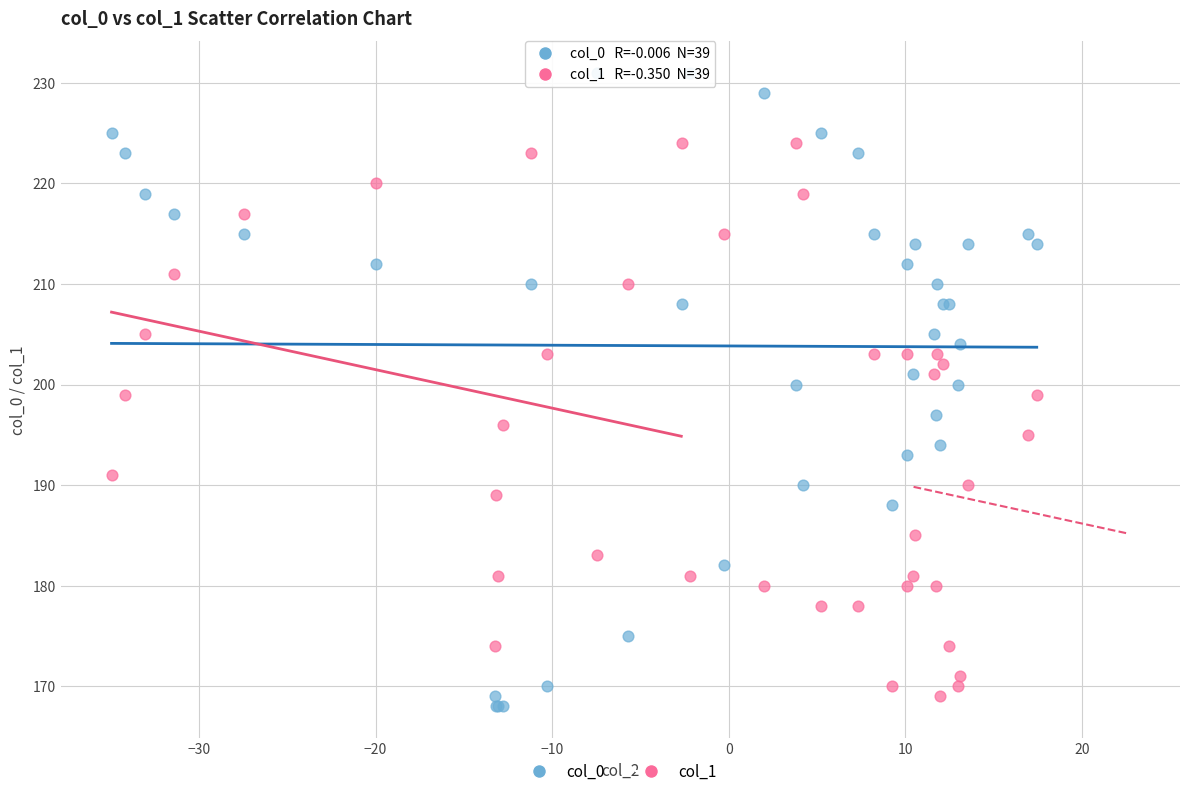

Which series reaches the maximum Y coordinate?

col_0